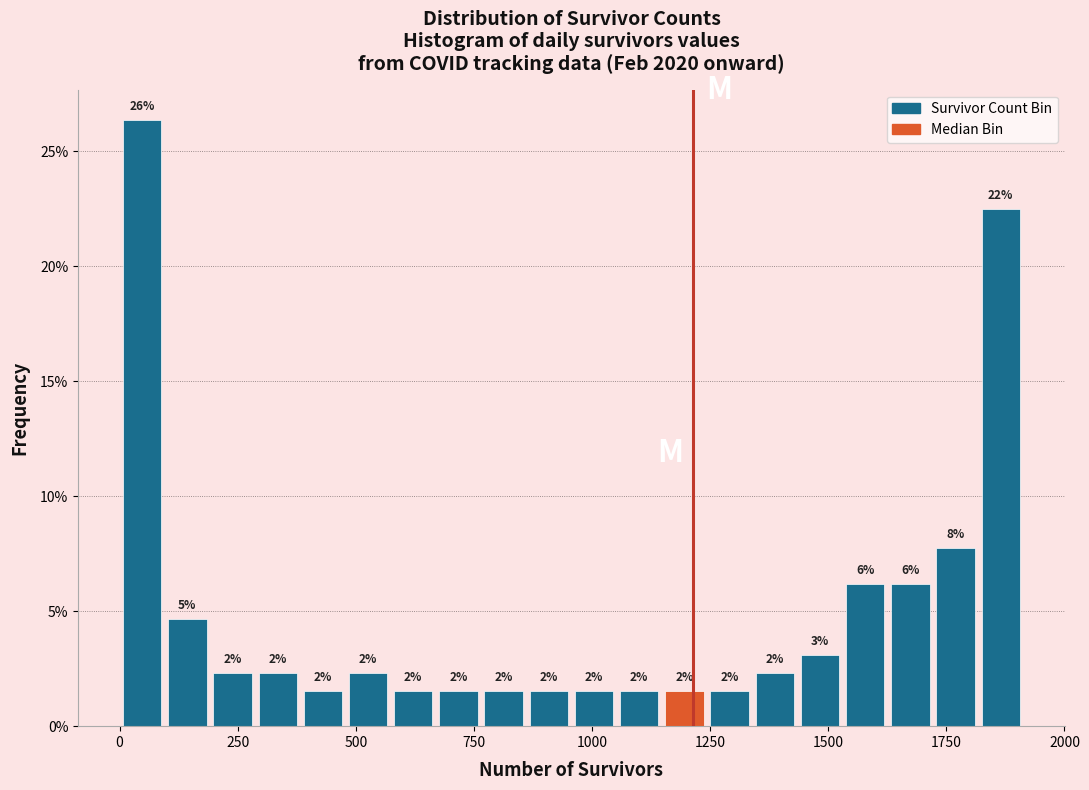

Around what value on the x-axis is the tallest bar? Give the approximate position of its centre, as read against the axis.

50